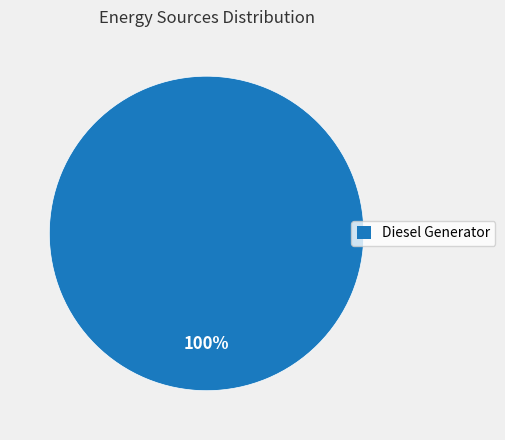

What is the majority slice?

Diesel Generator